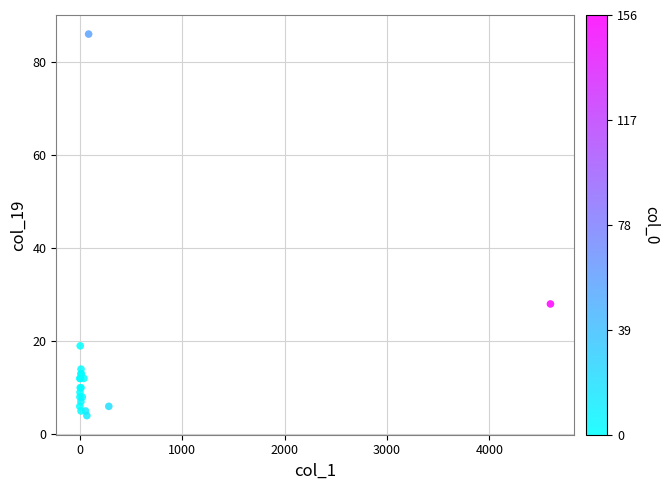

What Y value in the scatter plot is closest to 45?

28